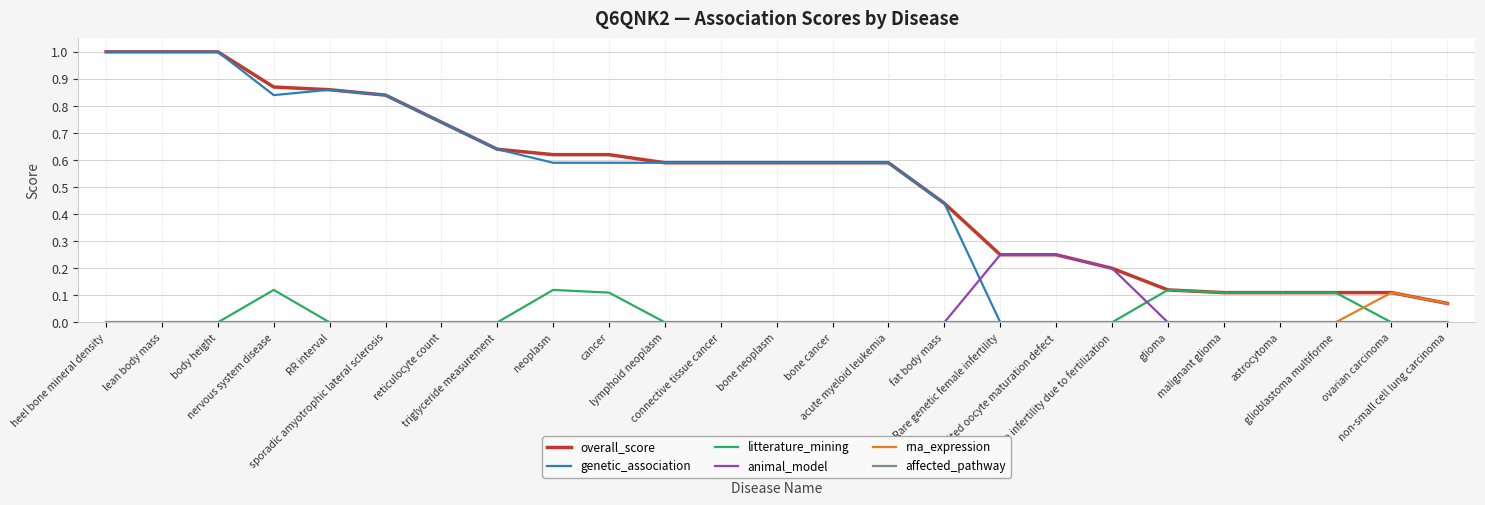

What is the maximum value shown in the chart?

1.0